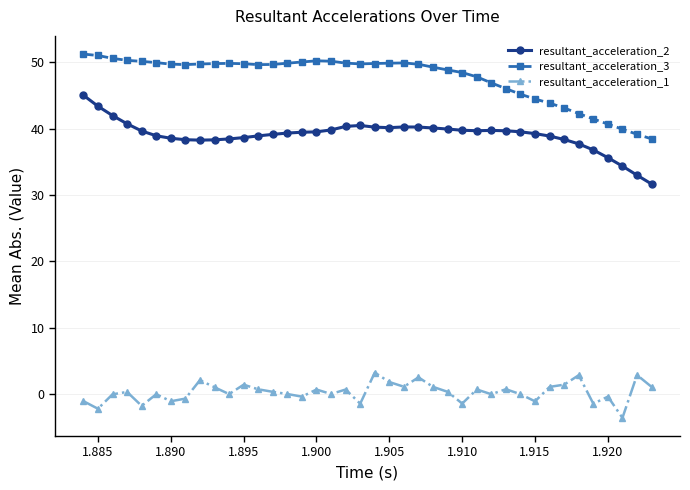

Rank the series by their maximum value, from highest to lowest.

resultant_acceleration_3, resultant_acceleration_2, resultant_acceleration_1